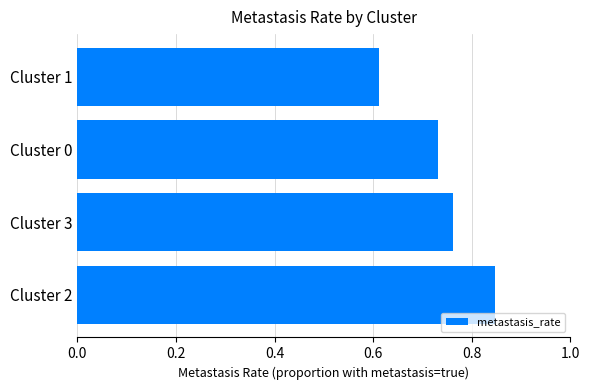

True or false: the data shows 0.3 at Cluster 0.

False